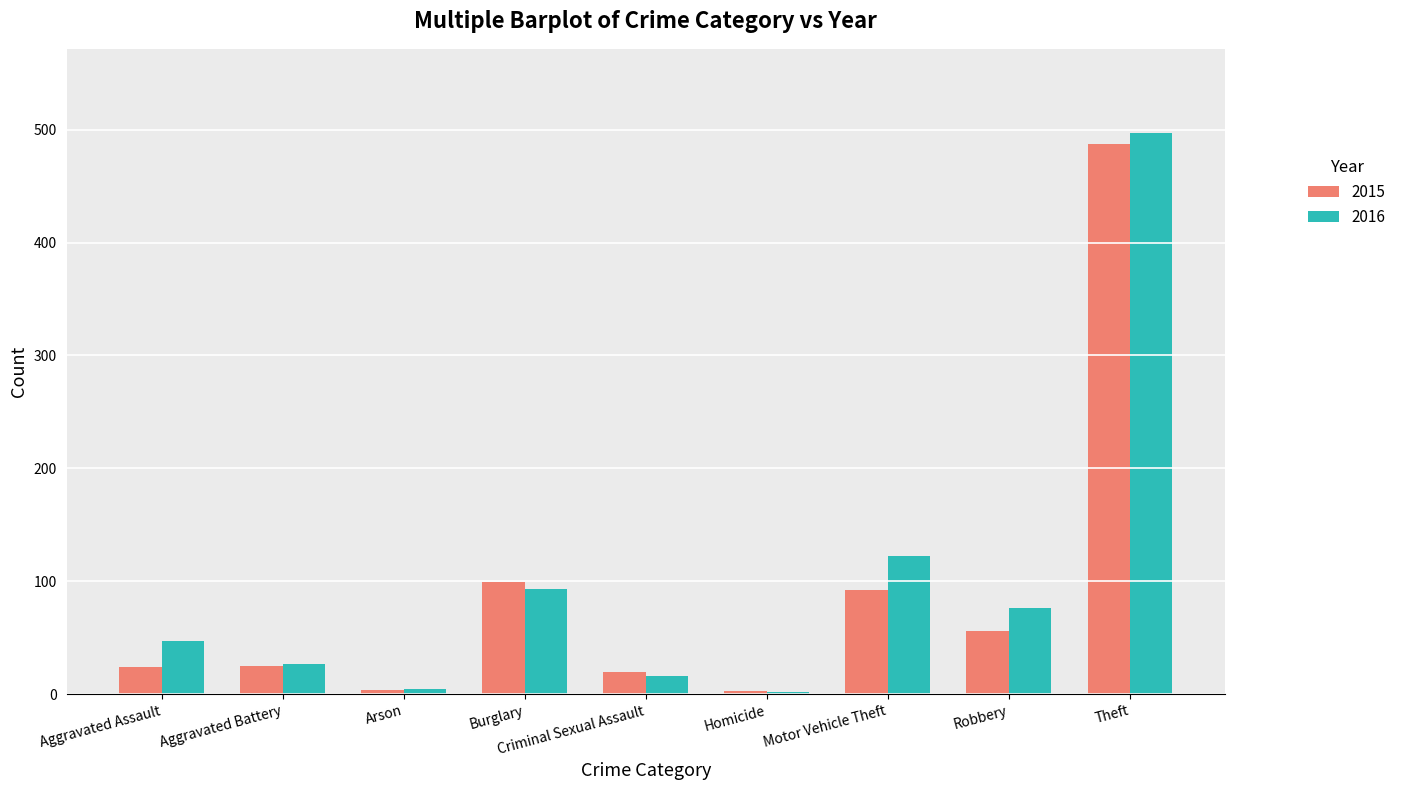

Where is 2016 nearest to the value 249?

Motor Vehicle Theft